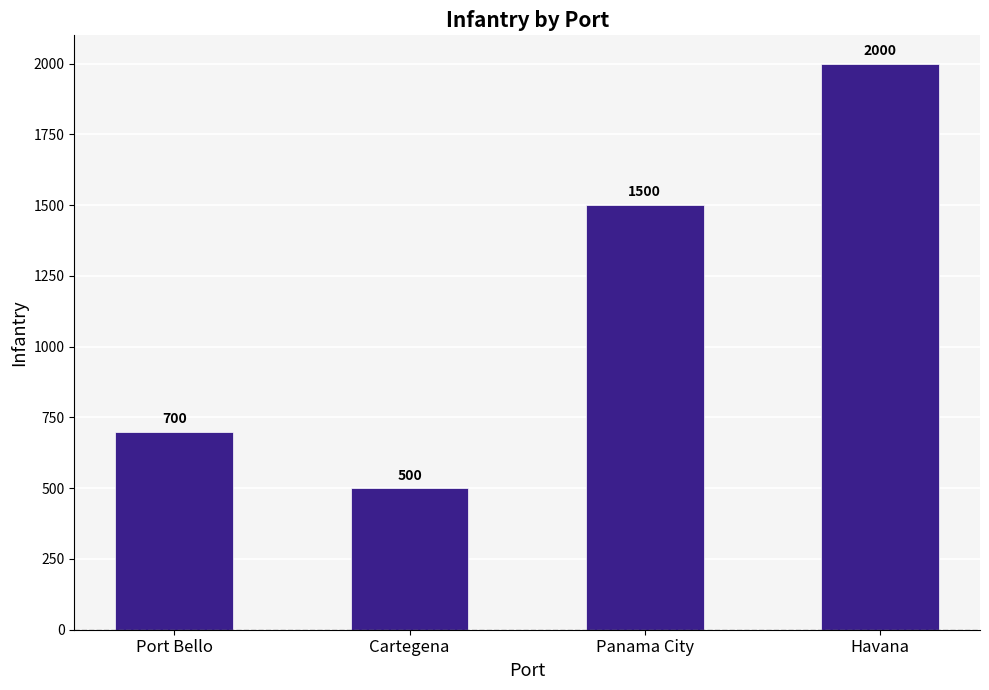

Count the values in the range 700 to 2000.

3